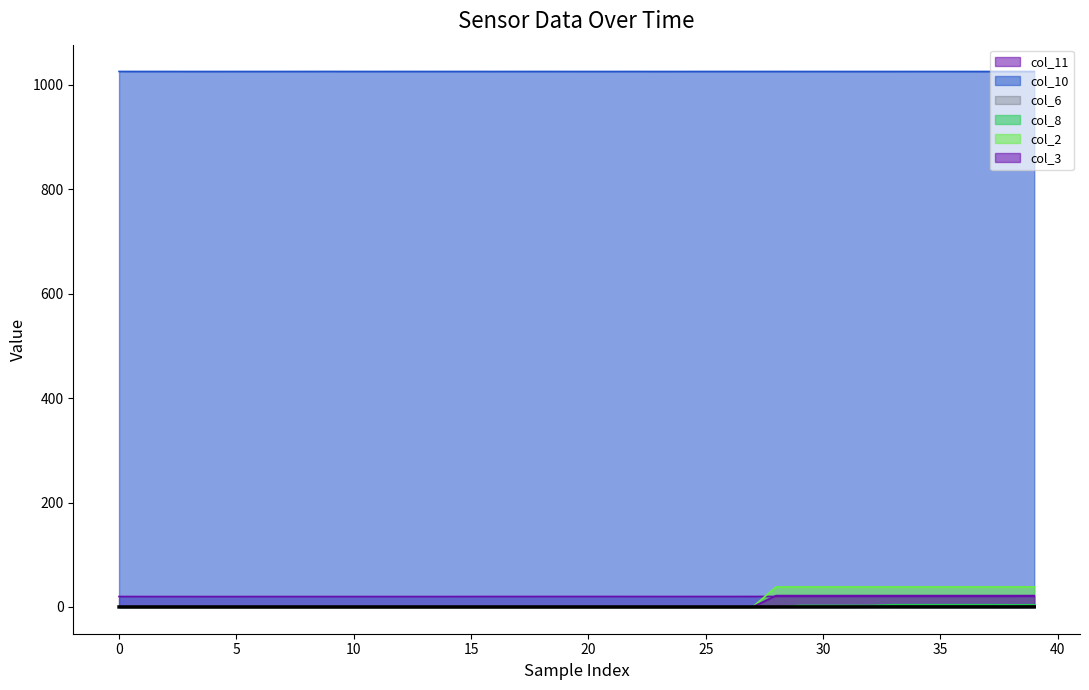

What is the maximum value for col_6_line?

0.1